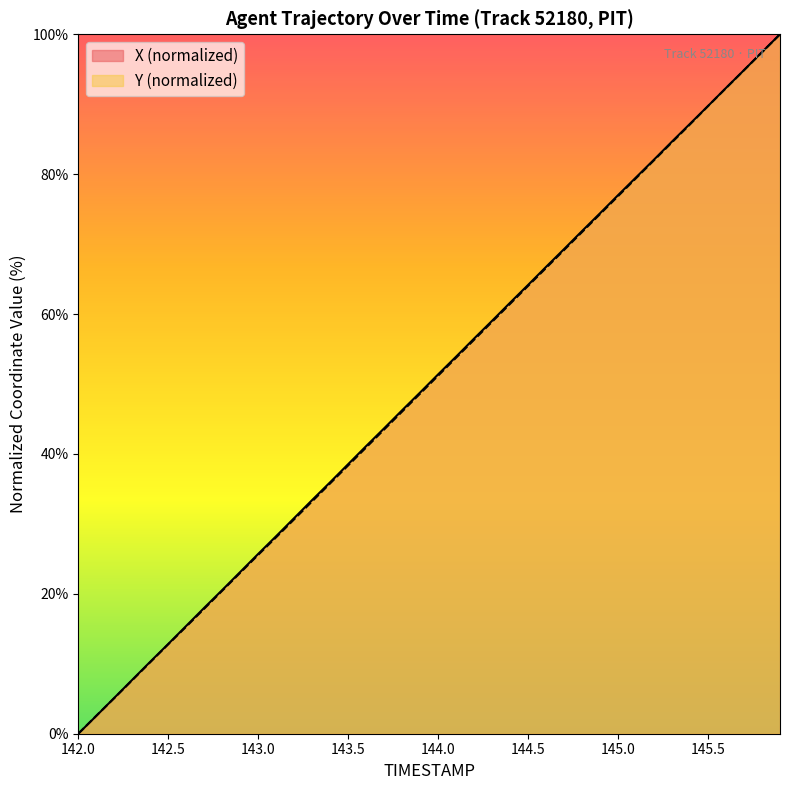

What is the spread (max minus min) of values at 143.0?

0.1